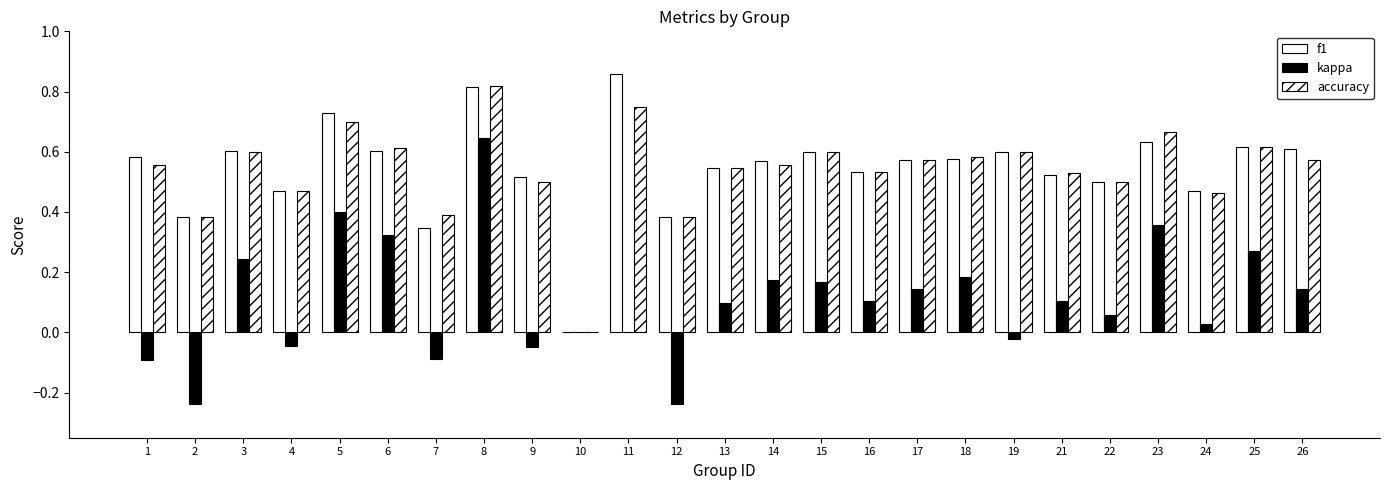

Which has a higher value, 4 or 7?

4